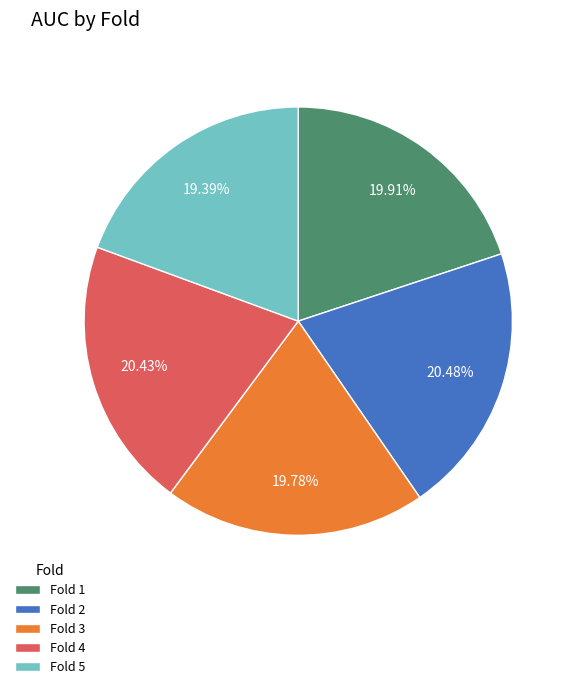

To the nearest percent, what percentage of the pie is Fold 4?

20%